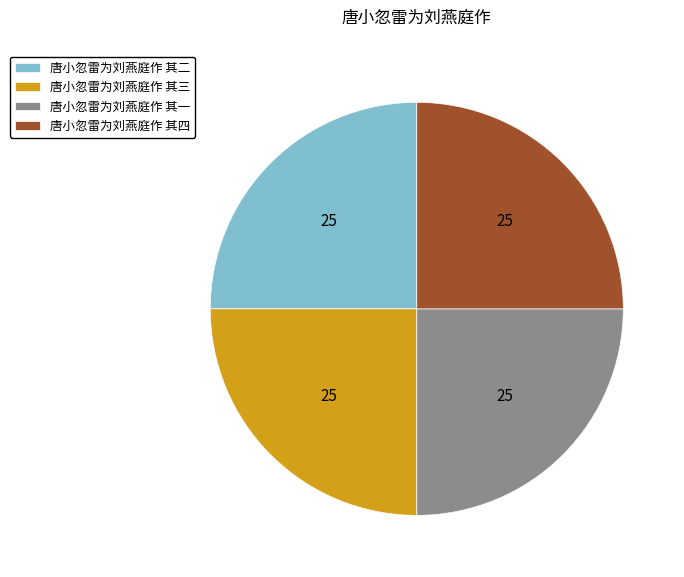

Is there any slice that represents more than half of the pie?

No